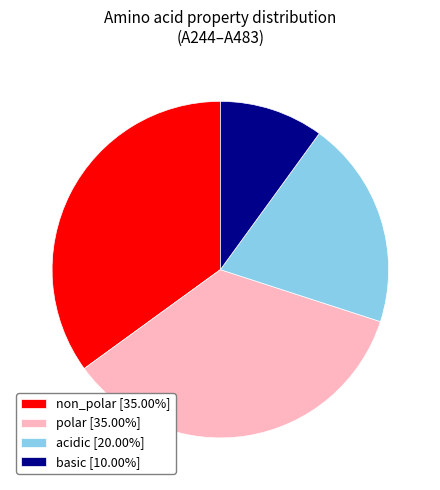

What is the ratio of the value at acidic [20.00%] to the value at basic [10.00%]?

2.0